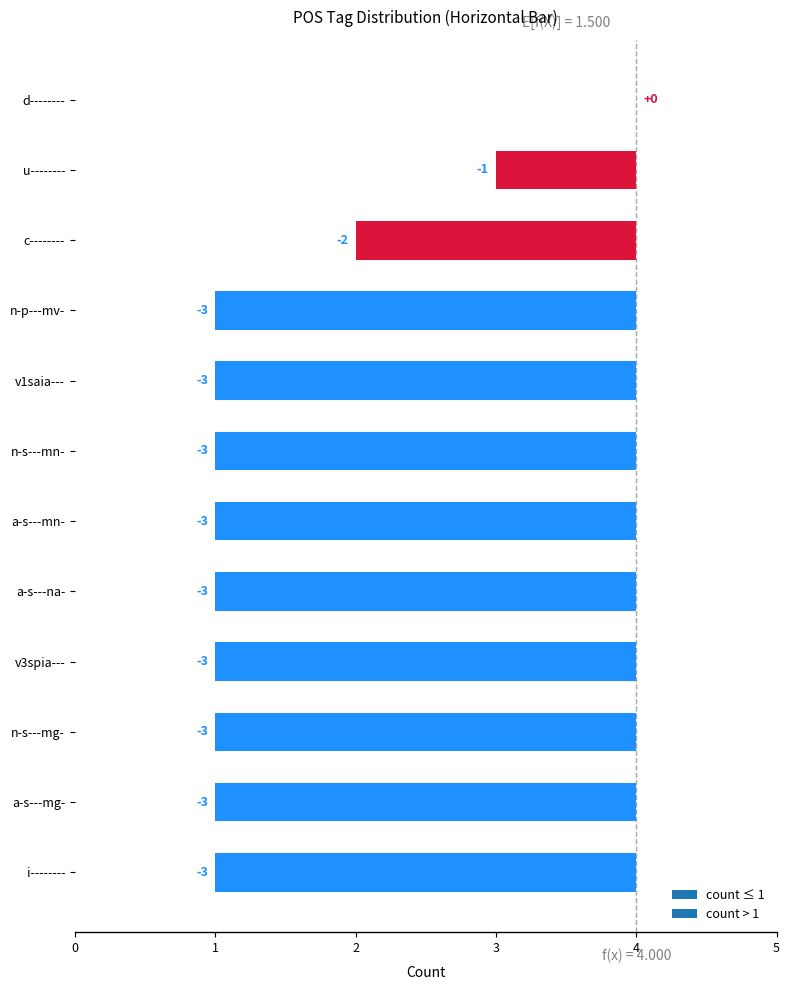

List the labels in order of value, smallest first.

n-p---mv-, v1saia---, n-s---mn-, a-s---mn-, a-s---na-, v3spia---, n-s---mg-, a-s---mg-, i--------, c--------, u--------, d--------